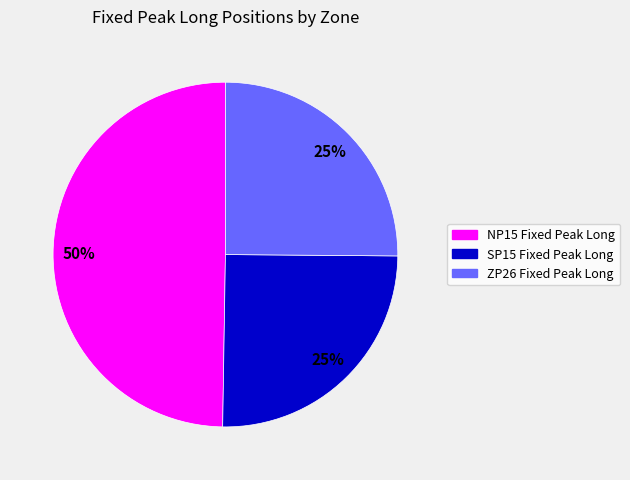

To the nearest percent, what is the difference between the largest and smallest slice percentages?

25%